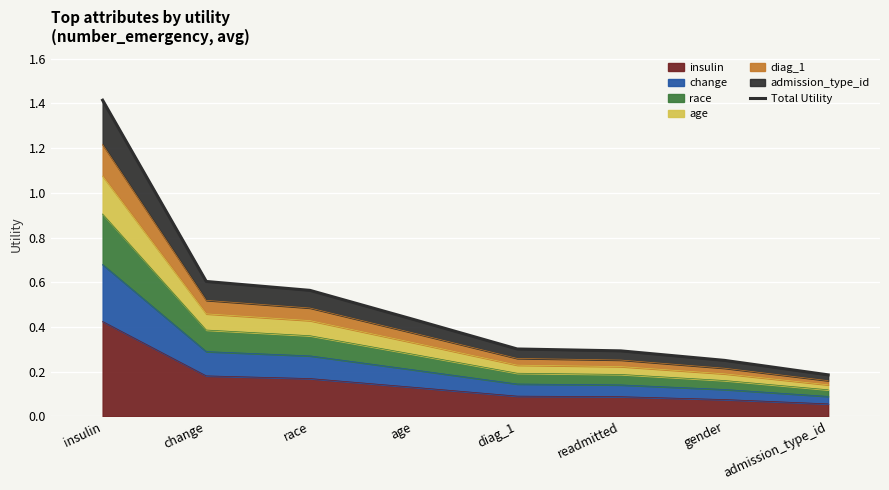

List the labels in order of value, smallest first.

admission_type_id, gender, readmitted, diag_1, age, race, change, insulin